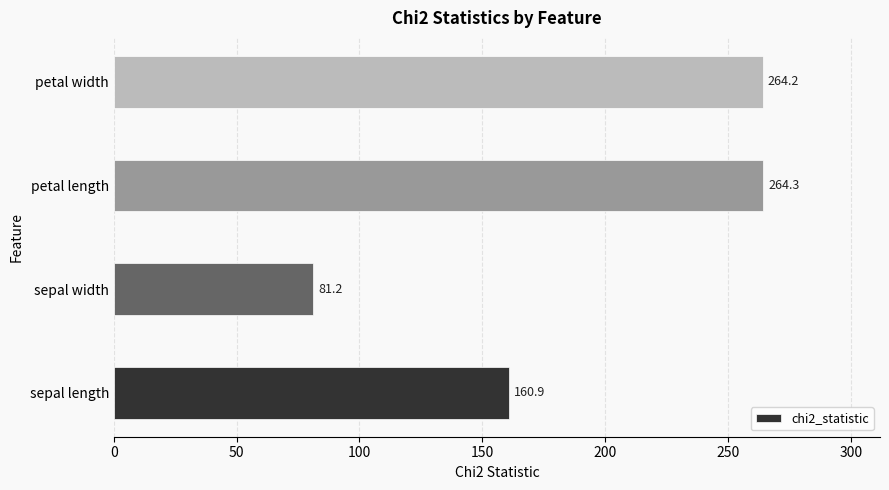

True or false: the data shows 81.2 at sepal width.

True